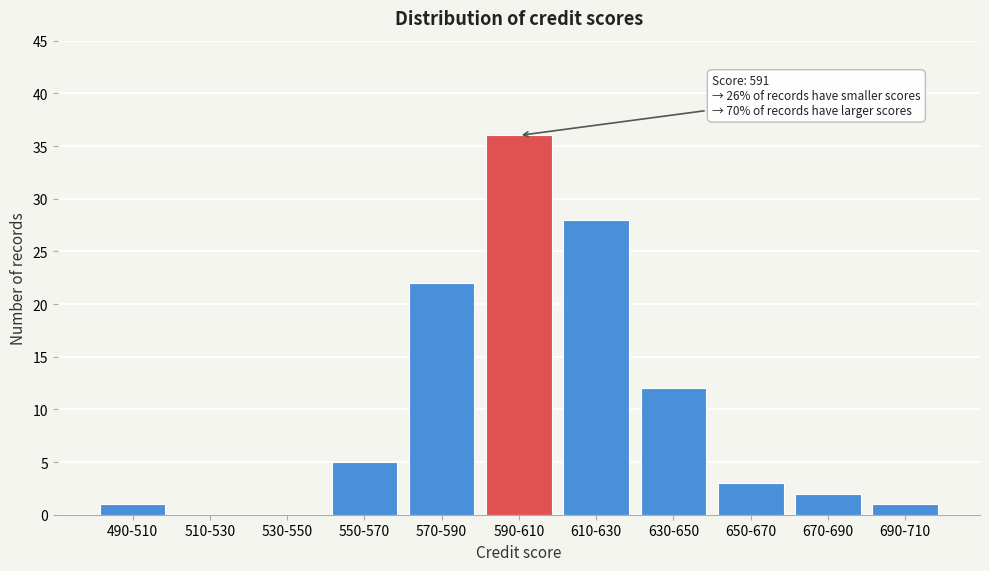

Reading right to left, what are all the values shown in this chart?

690-710=1	670-690=2	650-670=3	630-650=12	610-630=28	590-610=36	570-590=22	550-570=5	530-550=0	510-530=0	490-510=1